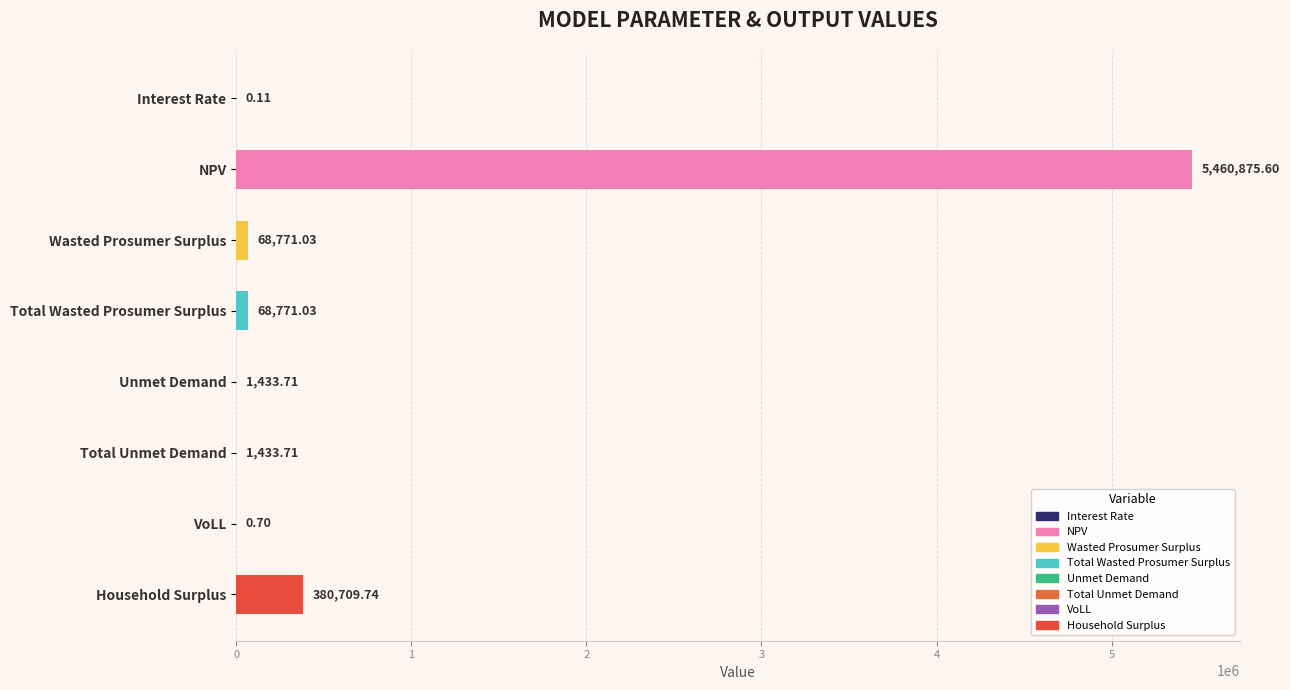

What is the sum of all values?

5981995.6